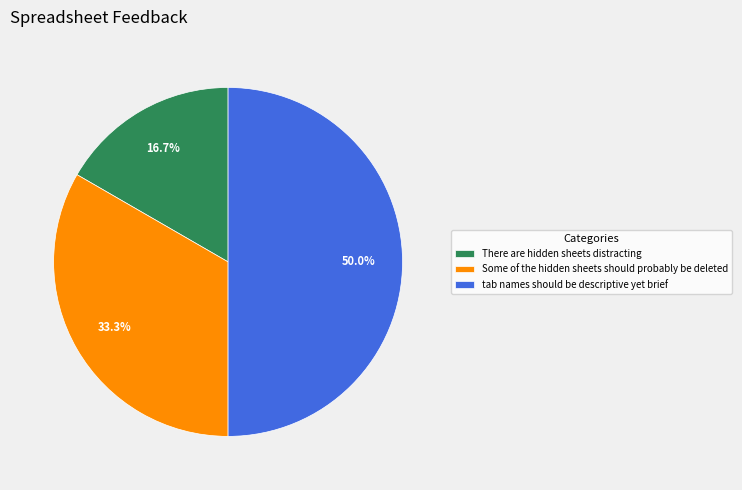

To the nearest percent, what percentage of the pie is There are hidden sheets distracting?

17%